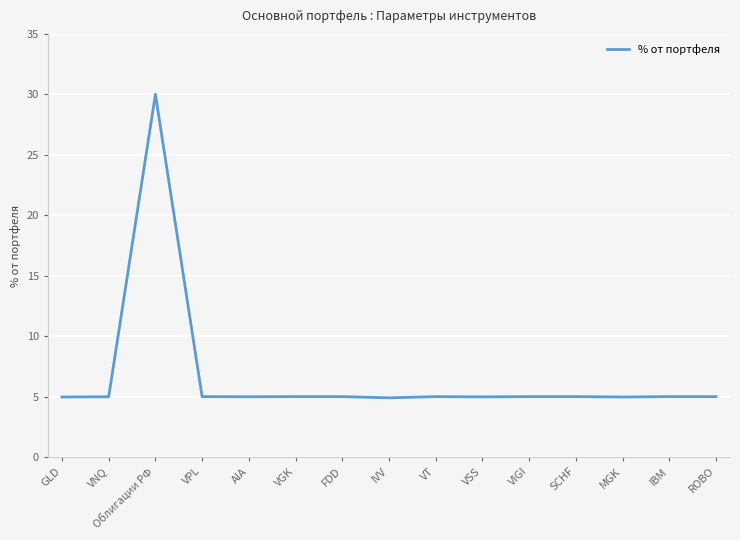

Approximately how many times larger is the value at VIGI compared to VNQ?

1.0